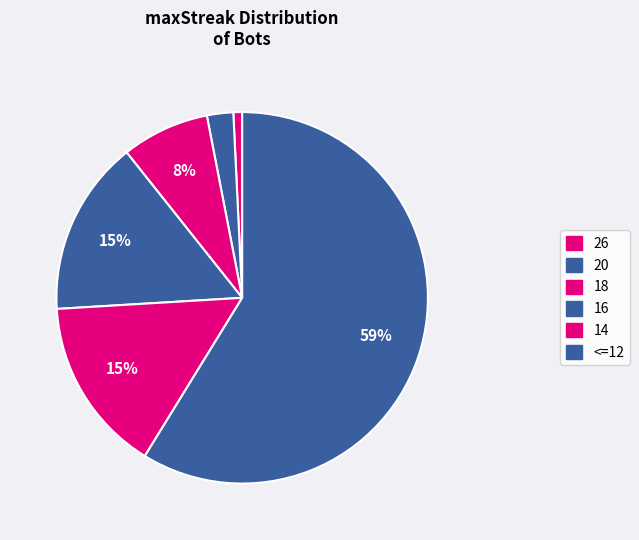

Count the number of slices in the pie.

6